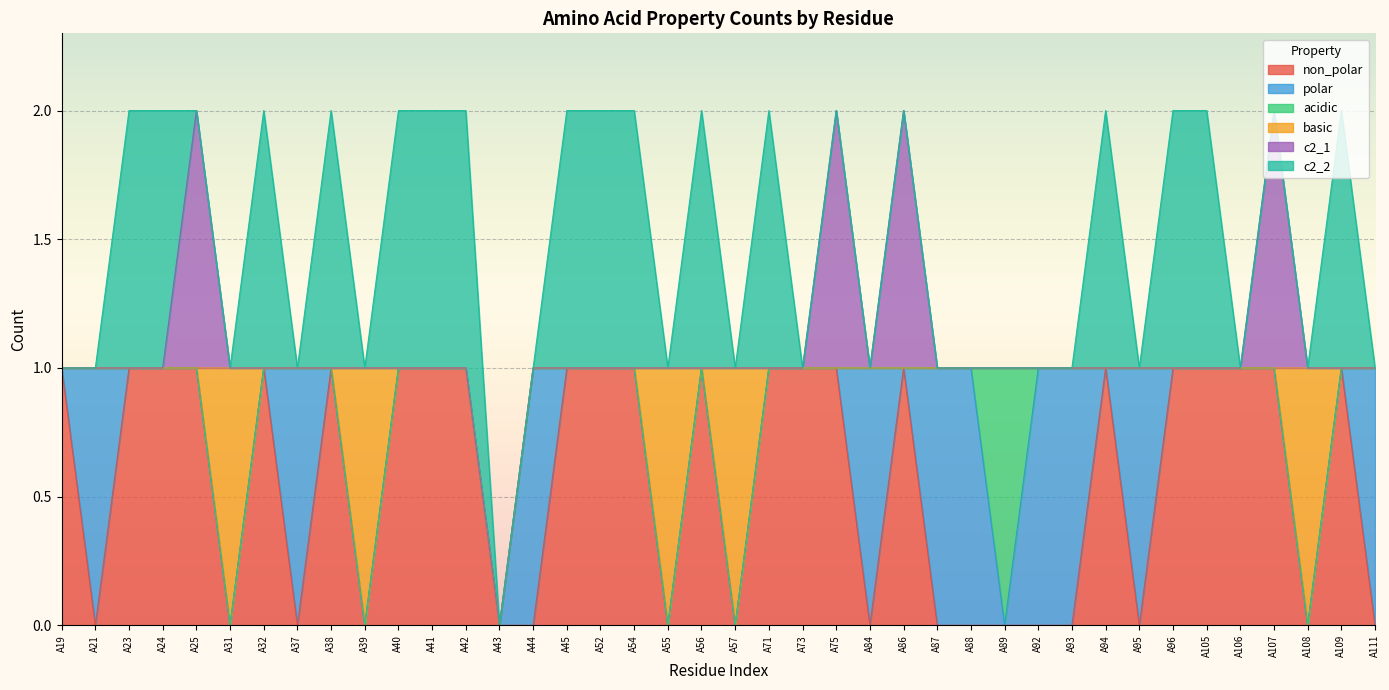

List the labels in order of non_polar value, largest first.

A19, A23, A24, A25, A32, A38, A40, A41, A42, A45, A52, A54, A56, A71, A73, A75, A86, A94, A96, A105, A106, A107, A109, A21, A31, A37, A39, A43, A44, A55, A57, A84, A87, A88, A89, A92, A93, A95, A108, A111